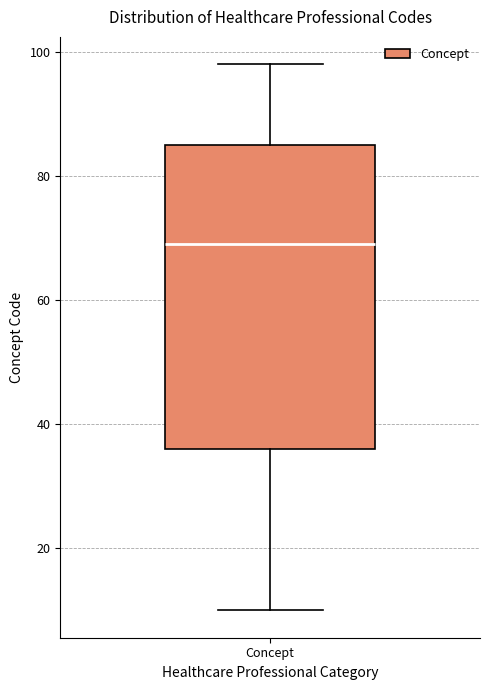

Where is the upper edge of the box for Concept on the y-axis? The values are not printed on the chart, so give them approximately, as read against the axis.

86